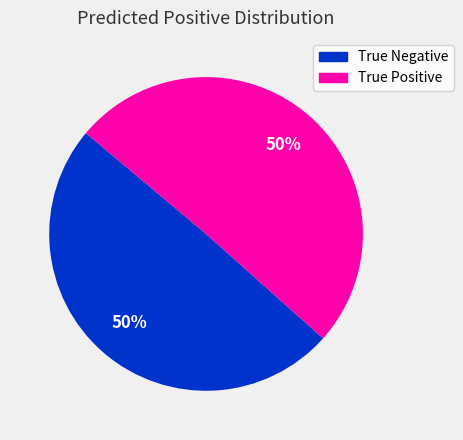

How many segments does this pie chart have?

2